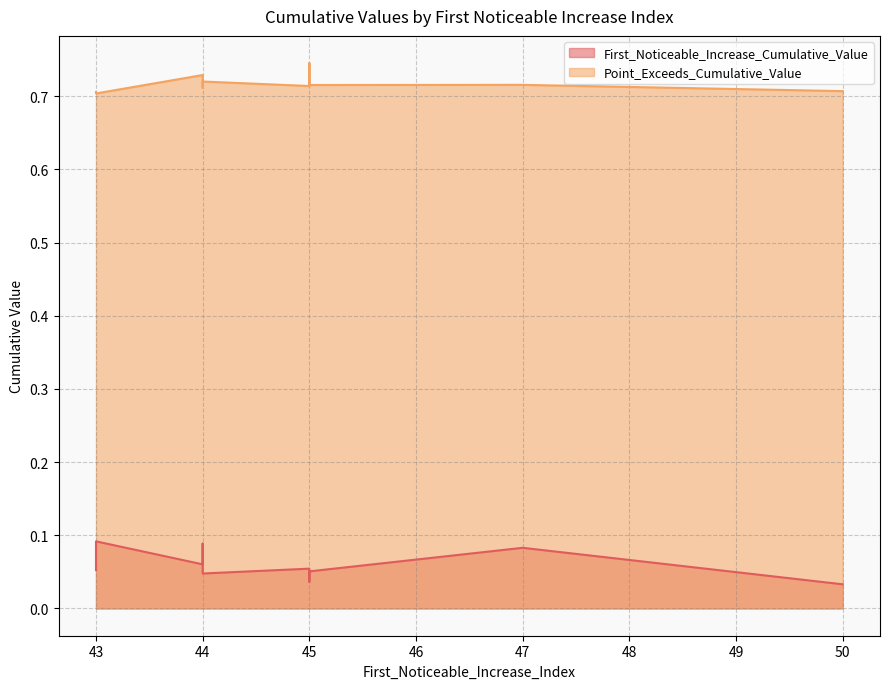

How many series are shown in this chart?

2